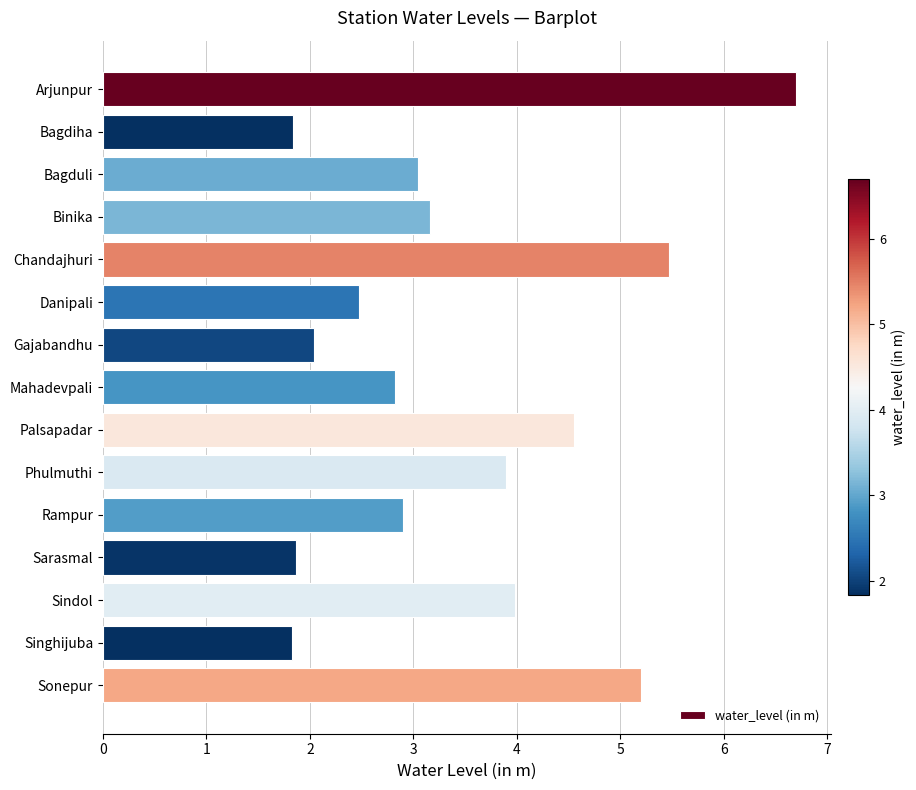

What is the greatest value displayed?

6.7